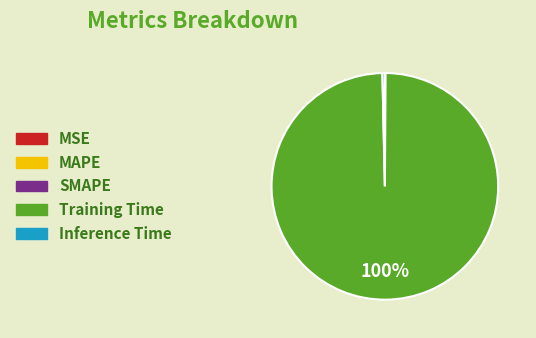

Which category has the biggest portion of the pie?

Training Time